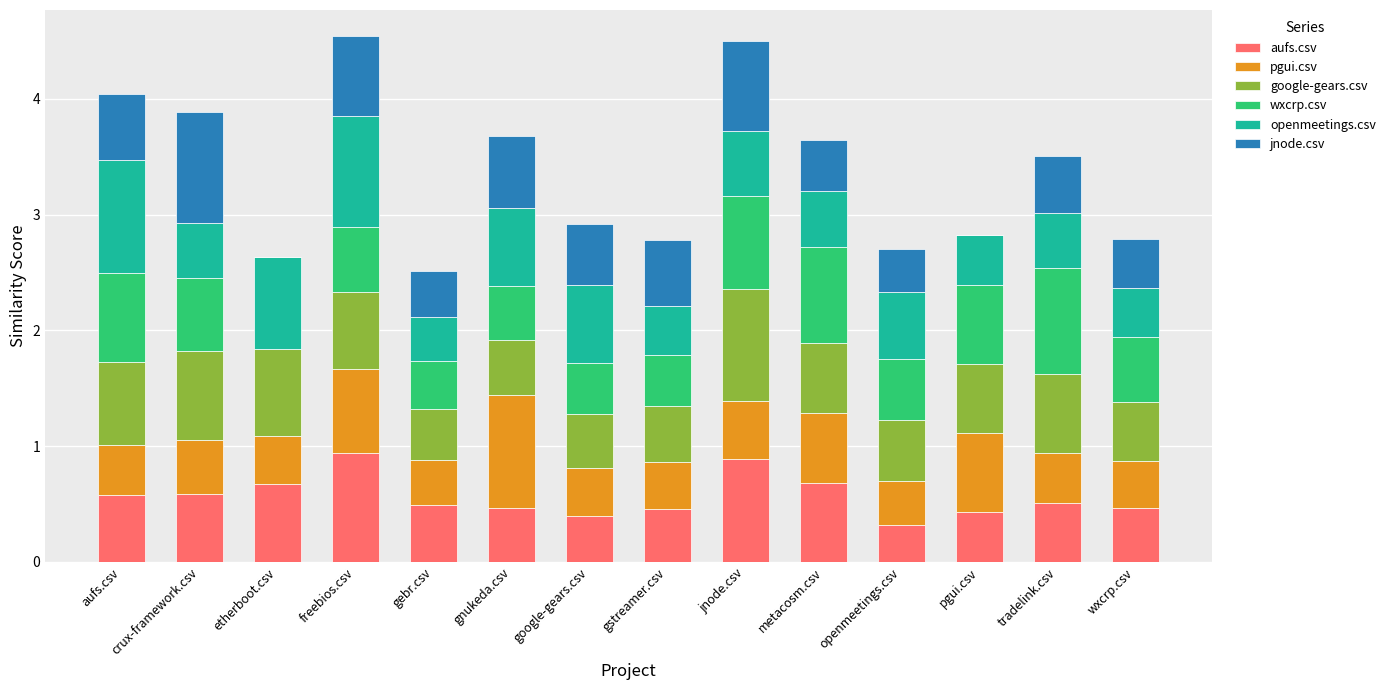

What is the highest value of the aufs.csv series?

0.9